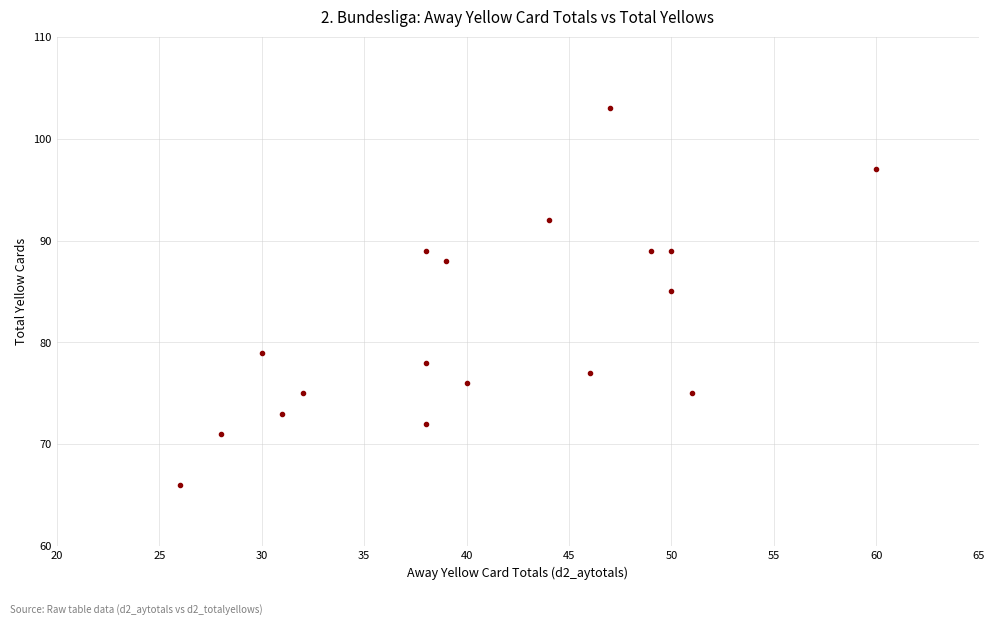

What Y value in the scatter plot is closest to 84?

85